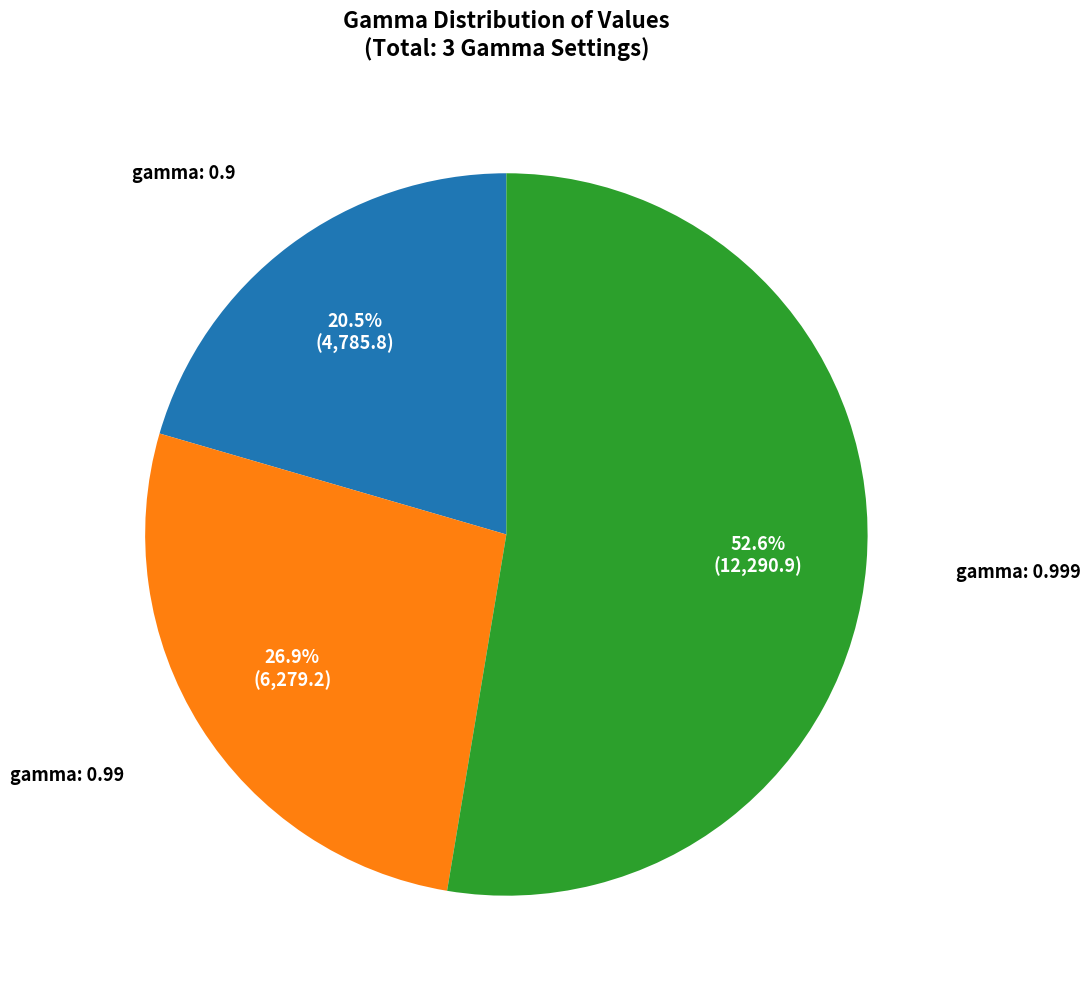

Does any single category account for the majority?

Yes